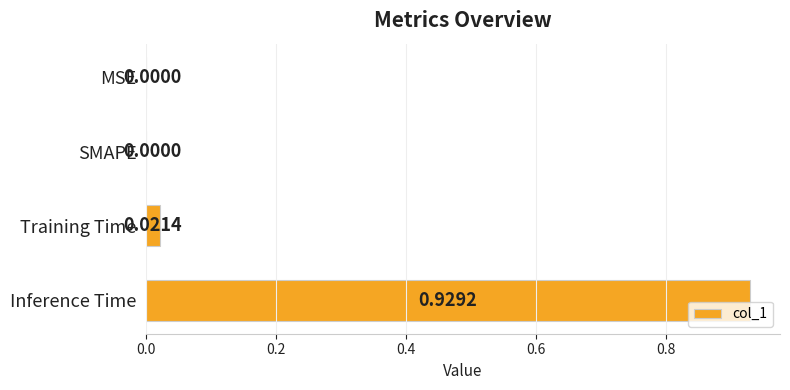

Are the bars horizontal?

Yes